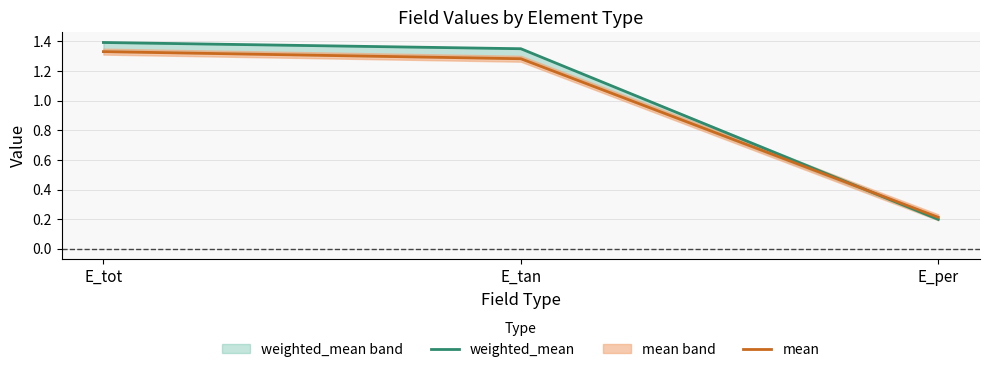

Where does the mean series first go above 1?

E_tot